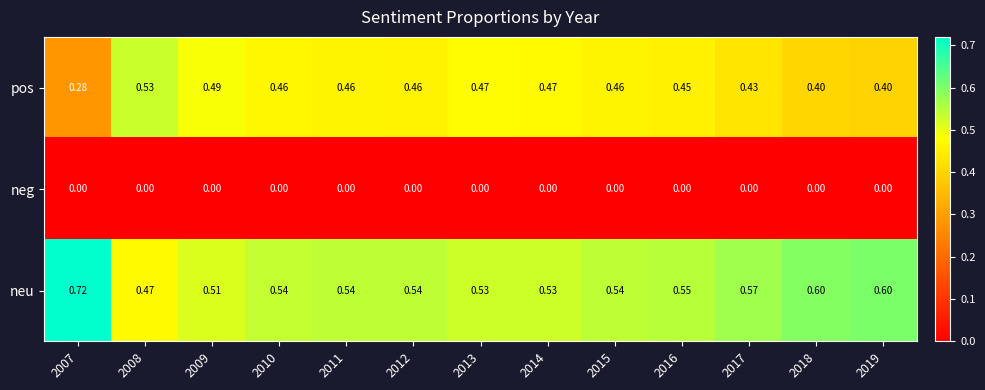

List the series in order of their peak value, lowest first.

neg, pos, neu